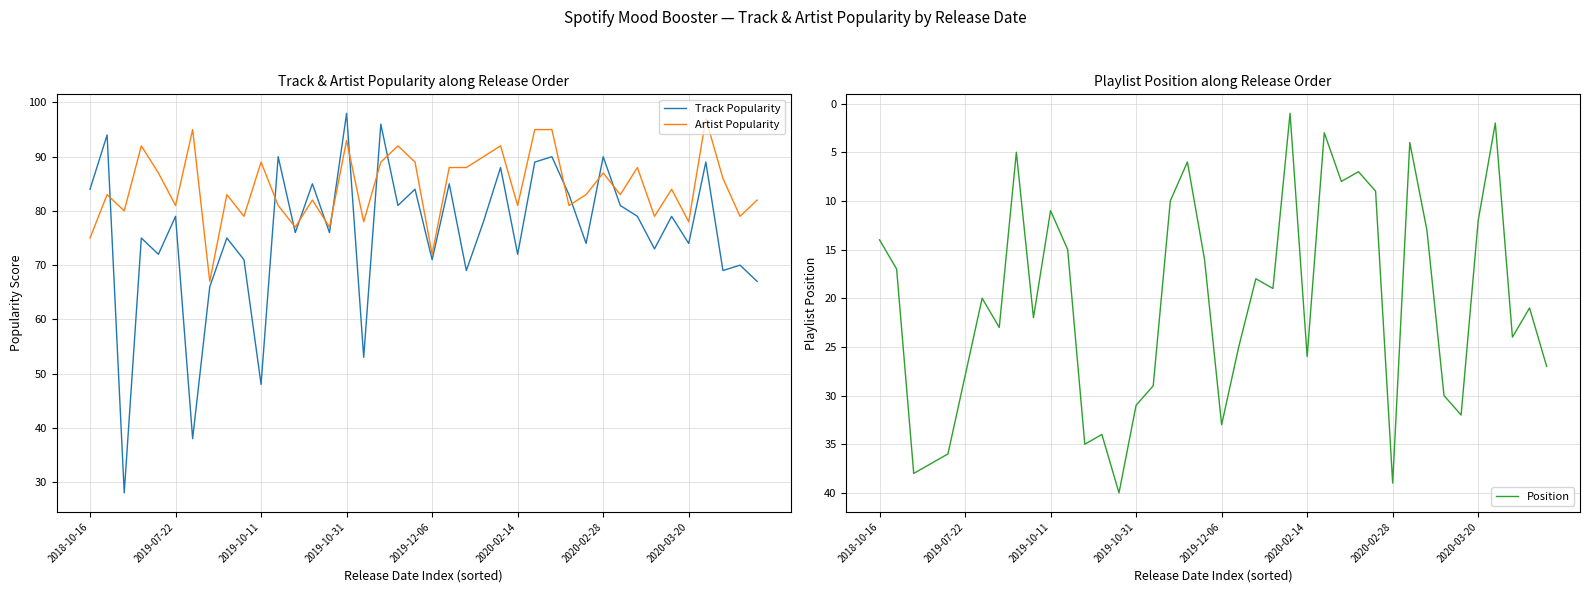

What is the minimum value for Track Popularity?

28